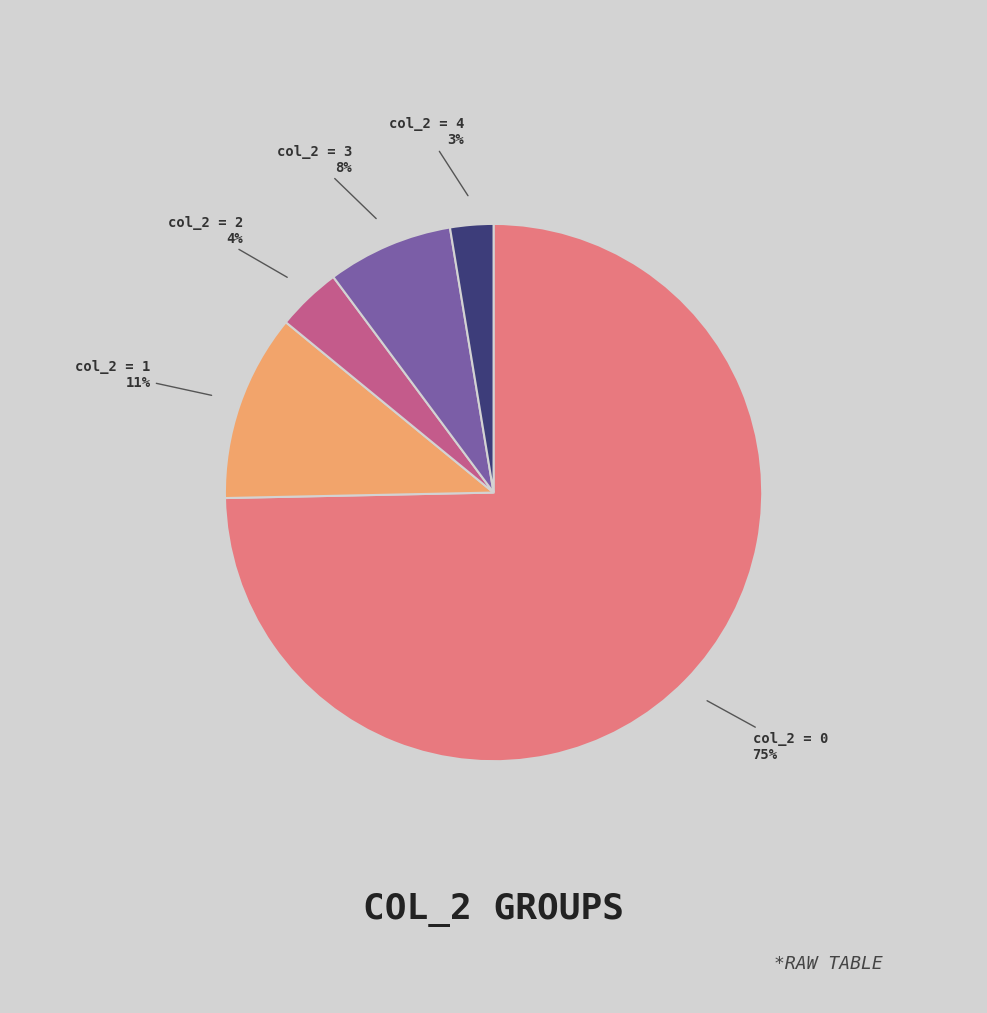

What percentage is the col_2 = 4 slice, to the nearest percent?

3%